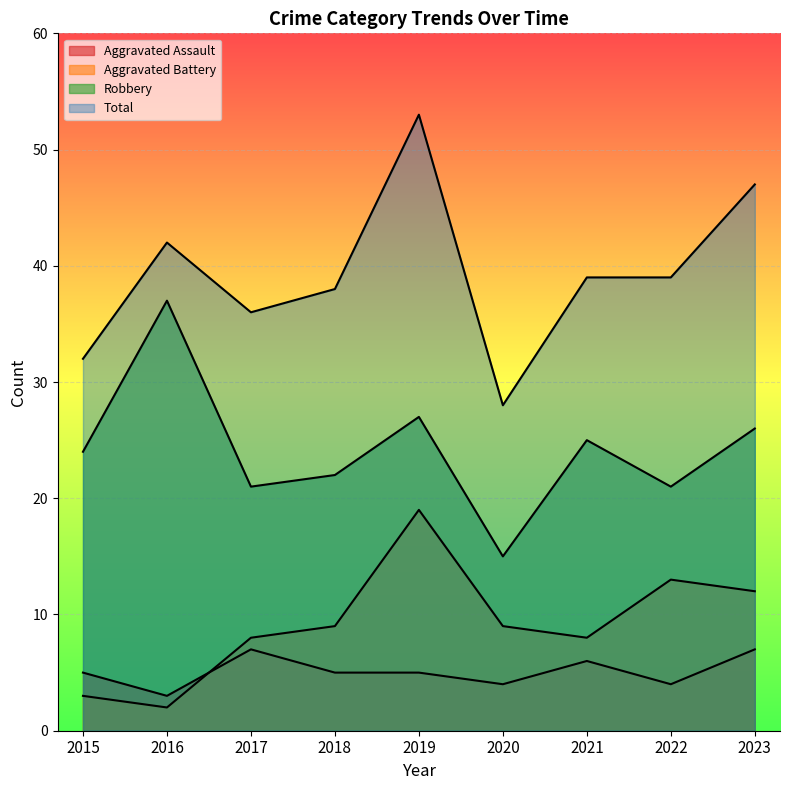

Which series has the widest spread of values?

Total